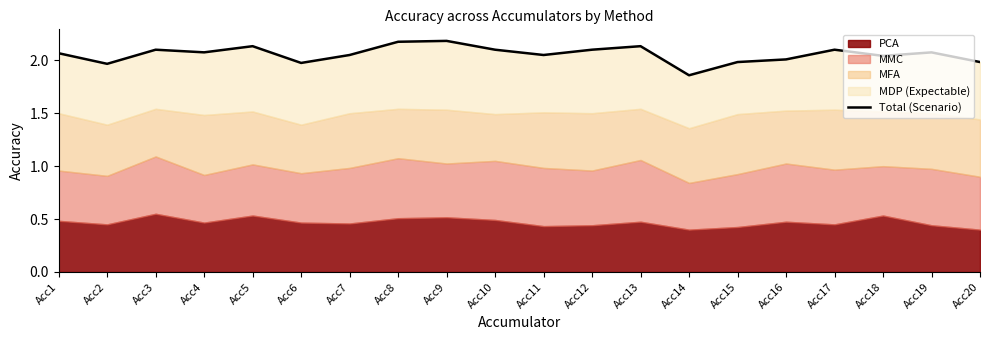

What is the change in value from Acc14 to Acc18?

+0.2